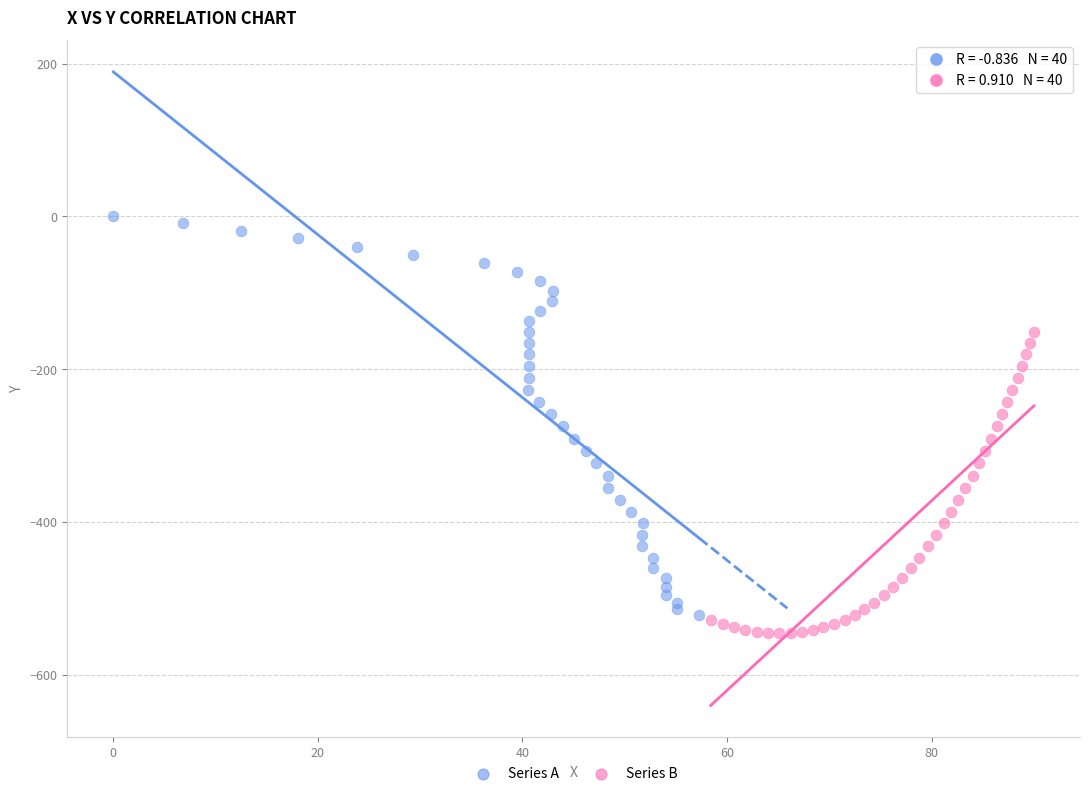

Which series has the widest spread of Y values?

Series A